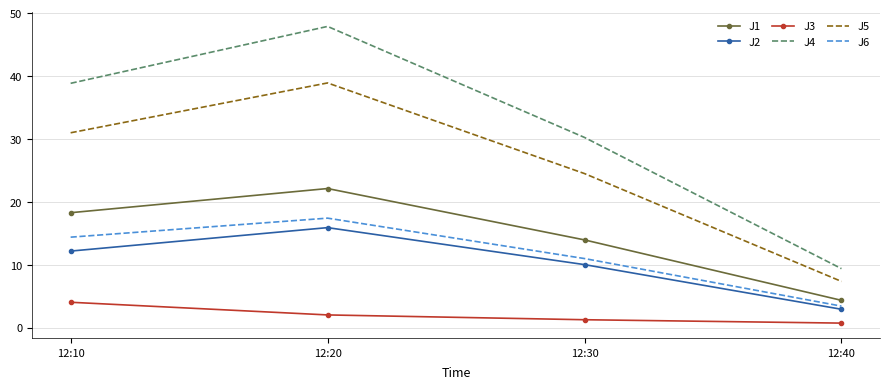

What is the difference between the second highest and minimum values in the J6 series?

11.0